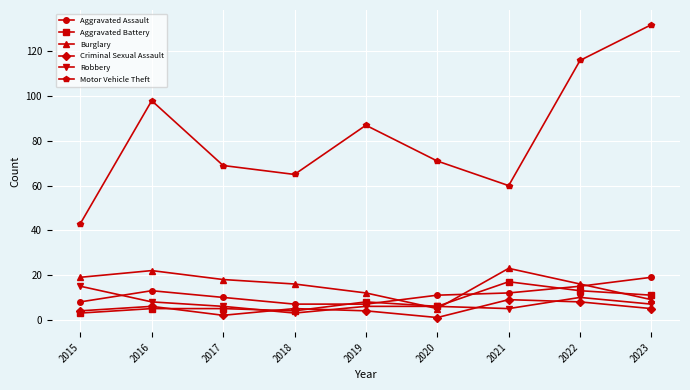

True or false: Motor Vehicle Theft has more than 1 points higher than both neighbors.

True